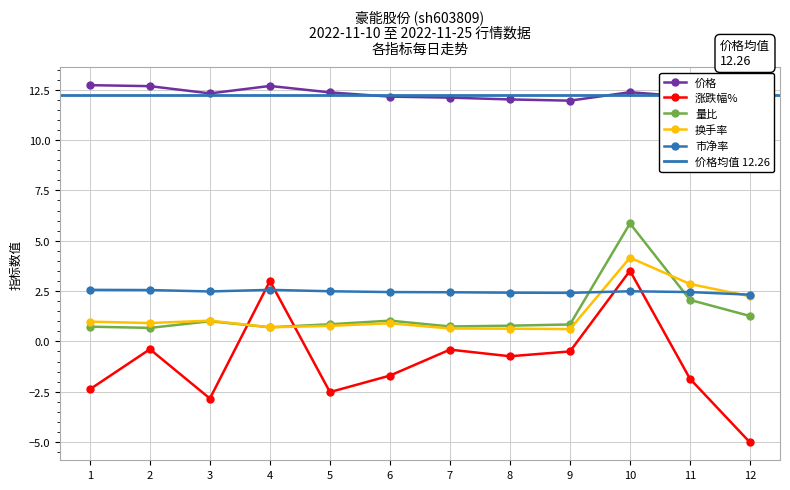

What is the sum of the 涨跌幅% values at 10 and 2?

3.1